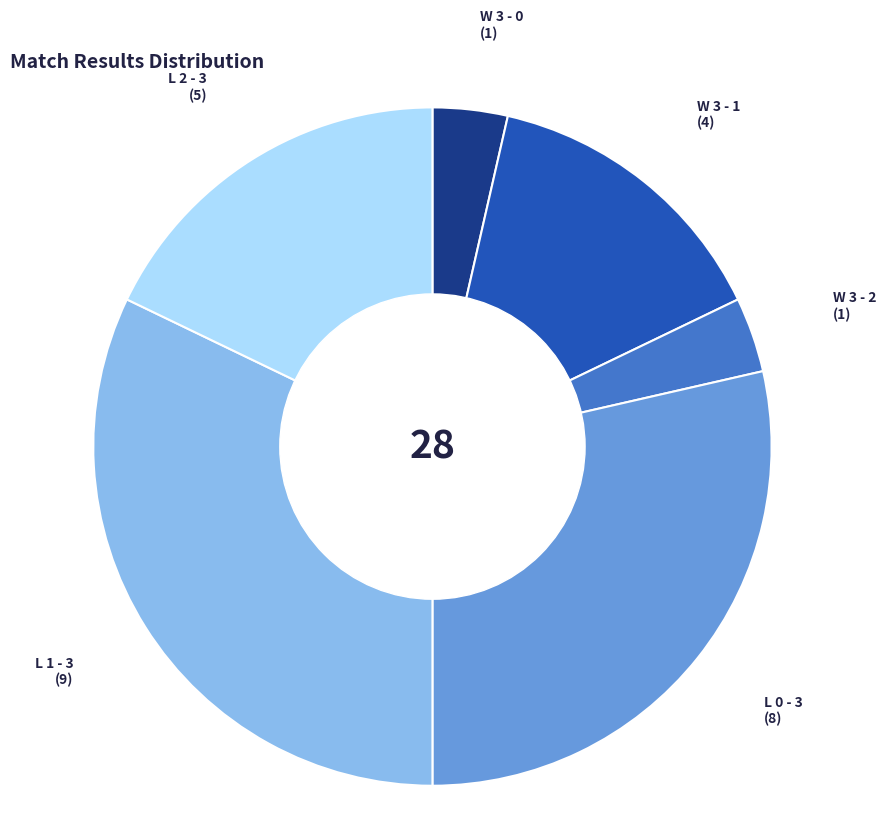

Is the sum of W 3 - 1 and W 3 - 0 greater than half?

No